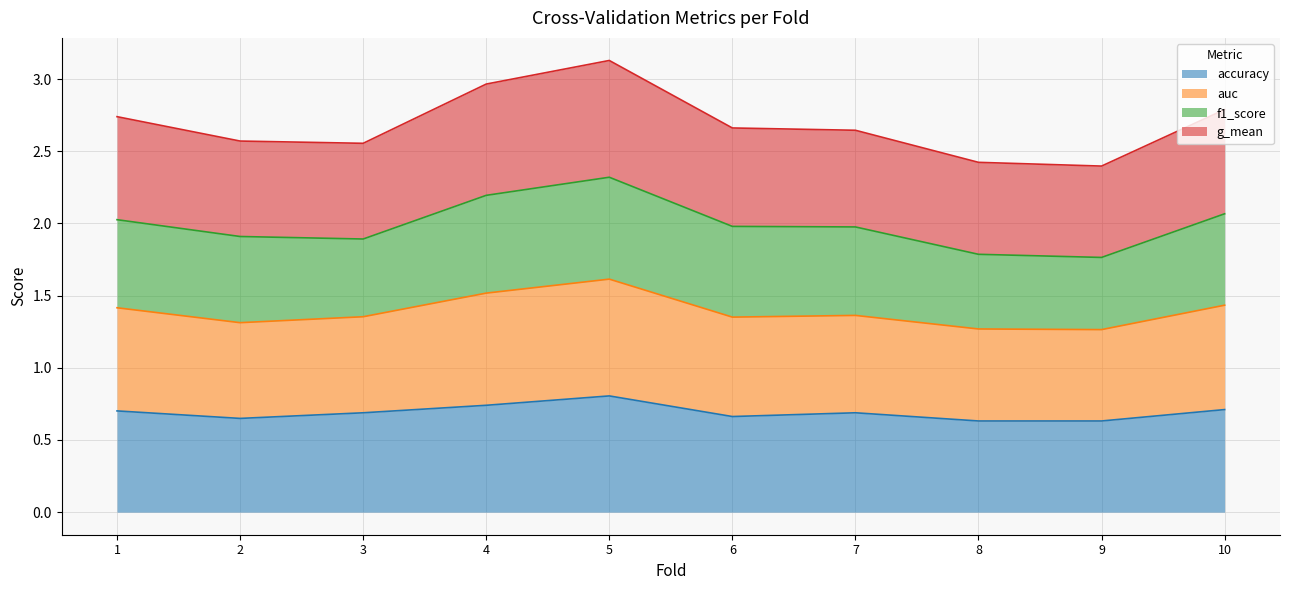

What is the maximum value for accuracy?

0.8